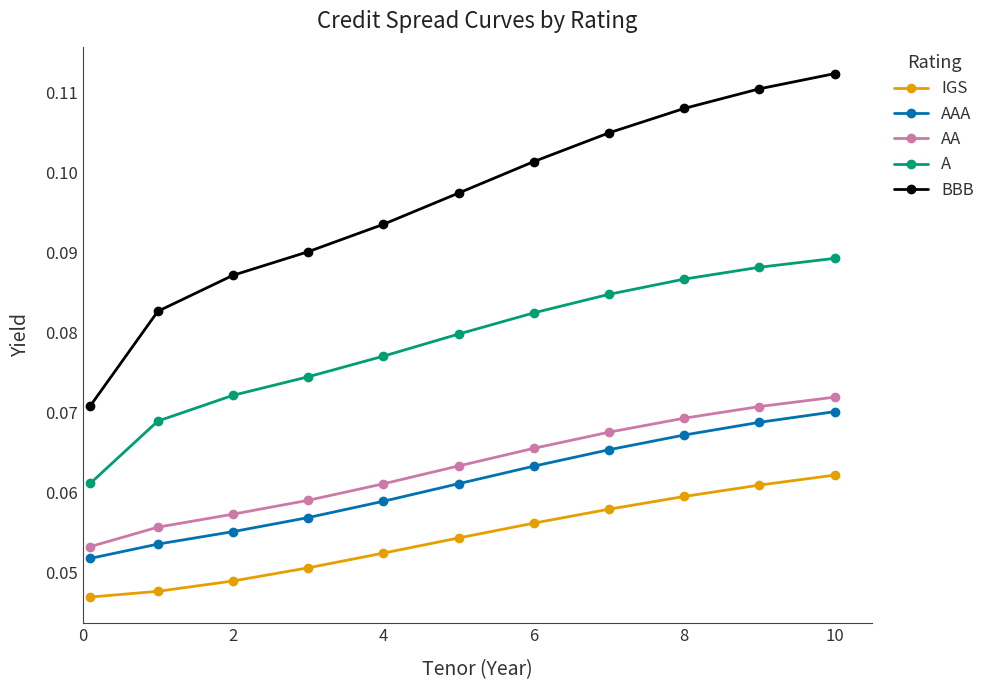

True or false: BBB has more than 2 interior local peaks.

False